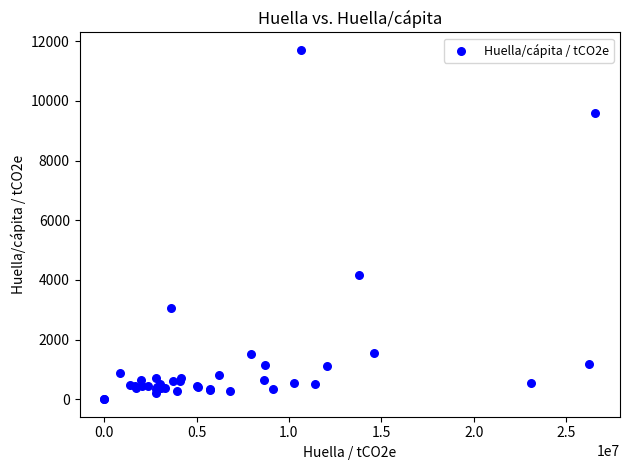

What Y value in the scatter plot is closest to 5853?

4177.3